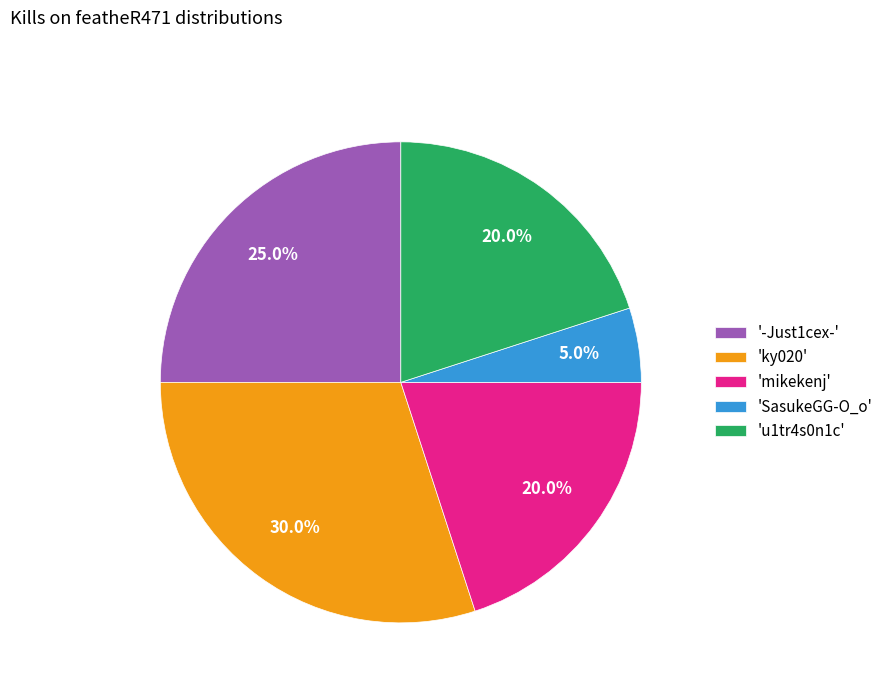

Does 'u1tr4s0n1c' represent more than half of the total?

No